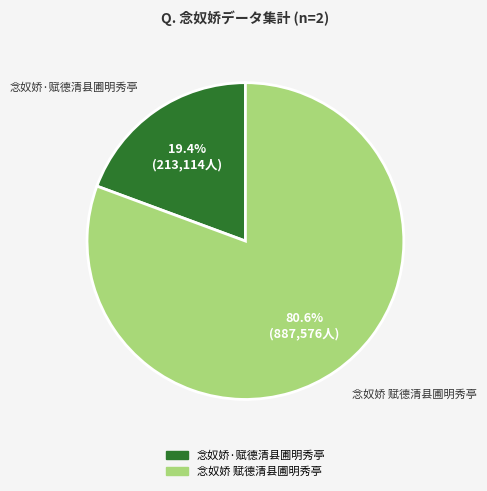

Which has a higher value, 念奴娇 赋德清县圃明秀亭 or 念奴娇·赋德清县圃明秀亭?

念奴娇 赋德清县圃明秀亭